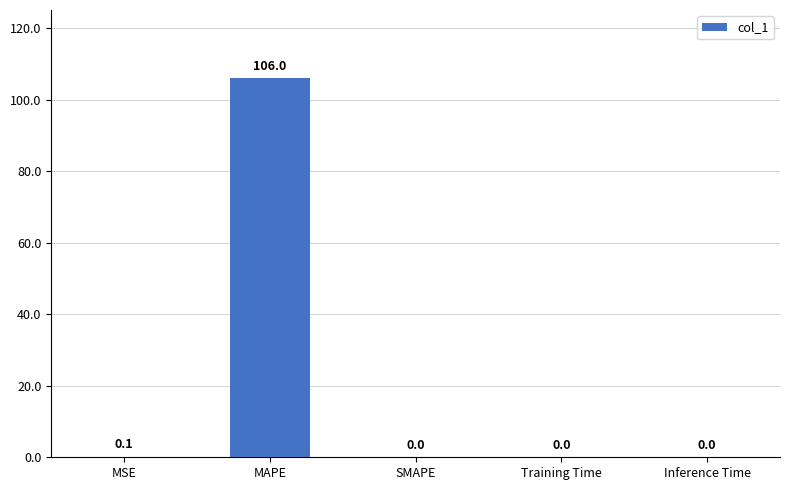

True or false: the data shows 145.8 at MAPE.

False